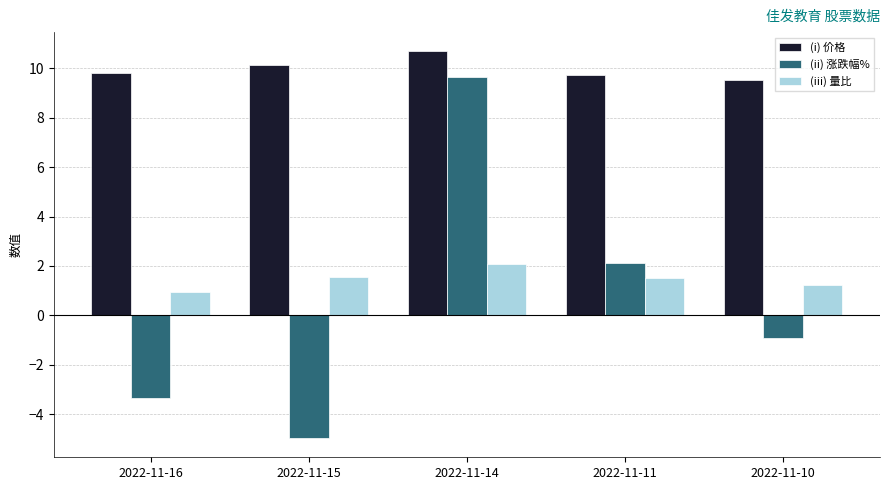

Where is (ii) 涨跌幅% nearest to the value 2?

2022-11-11